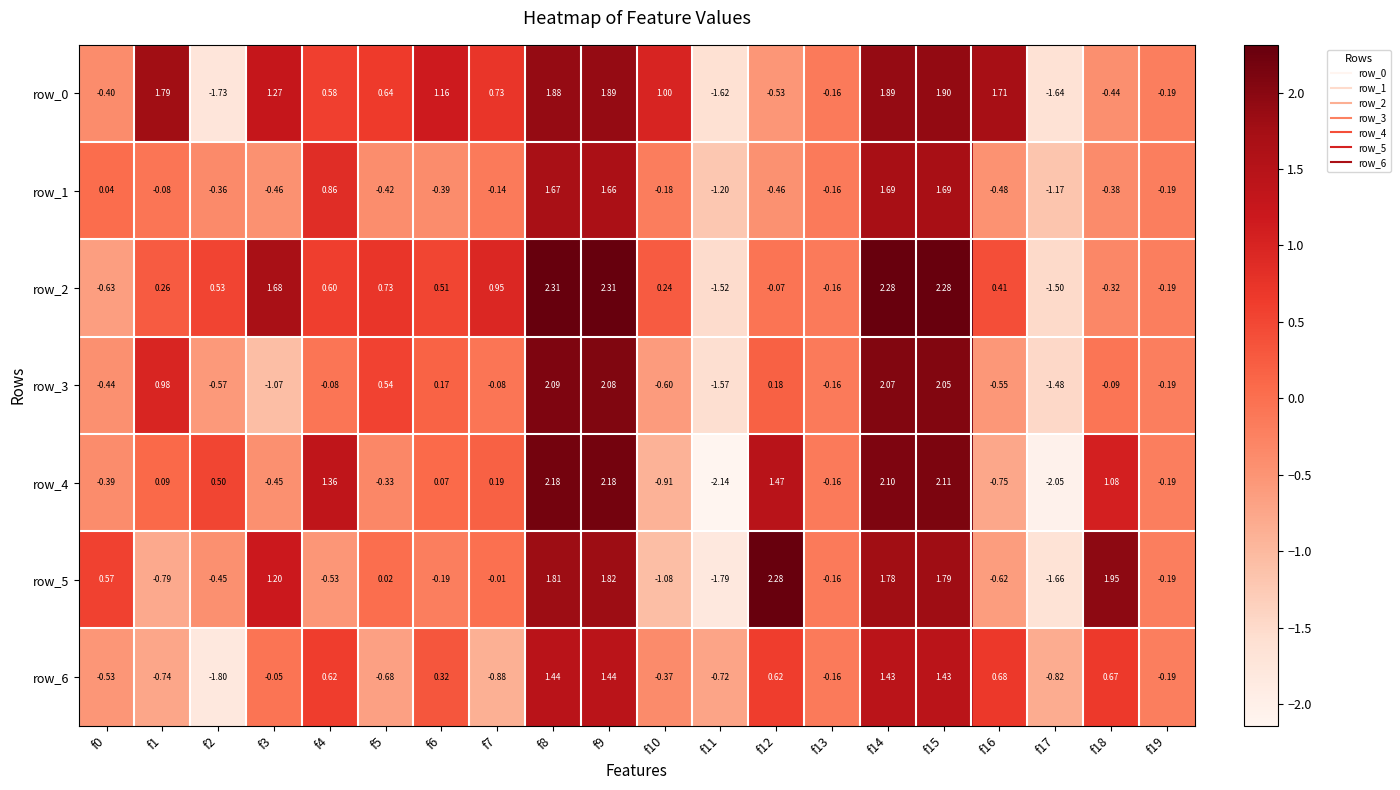

Is the value of row_6 at f3 greater than the value of row_1 at f12?

Yes